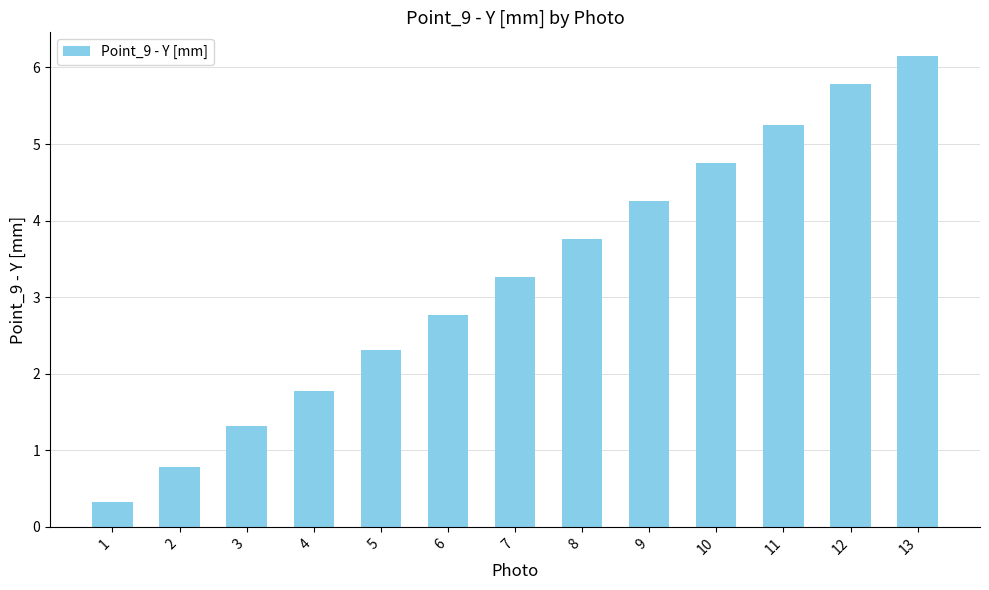

The chart shows a value of 0.8 at 5. True or false?

False